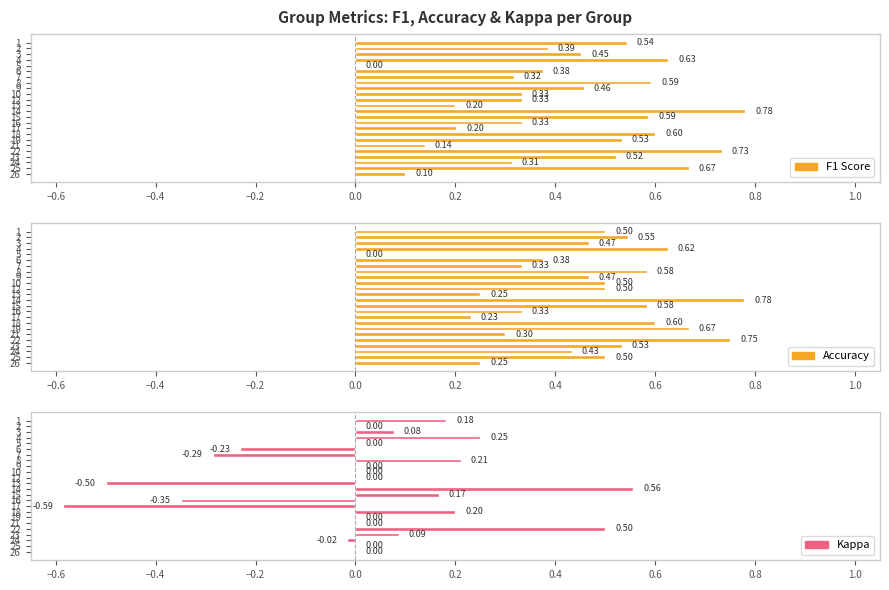

How many groups of bars are there?

24